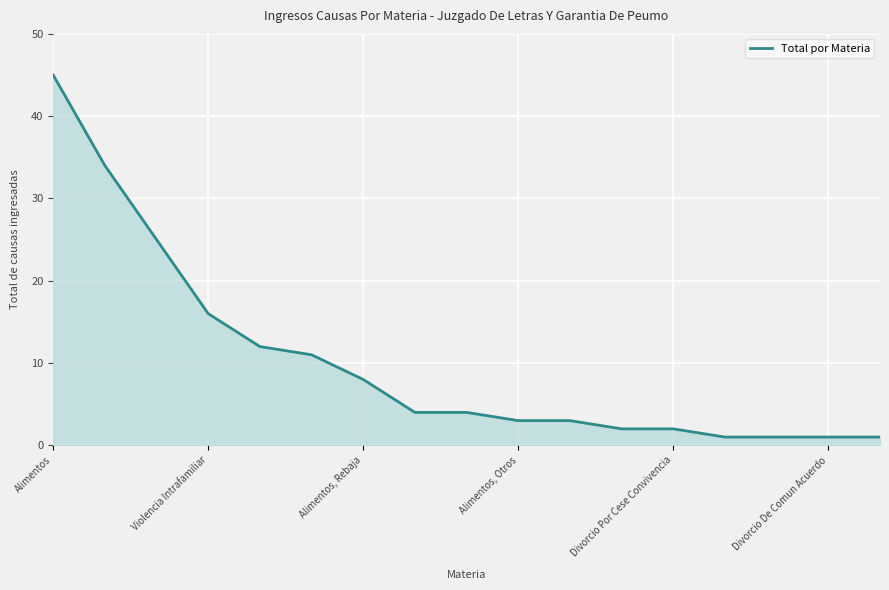

What is the difference between the maximum and minimum values?

44